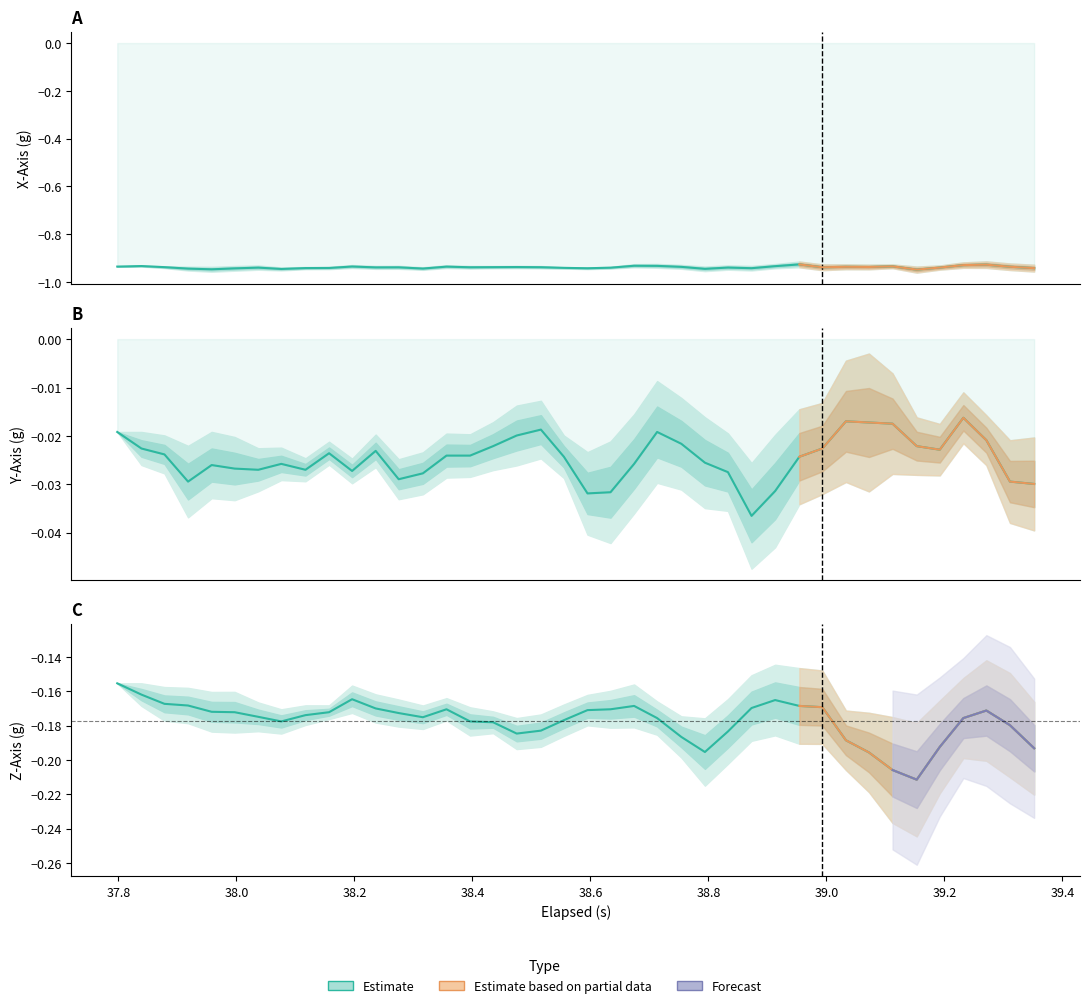

True or false: X-Axis (g) and Y-Axis (g) cross at least once.

False